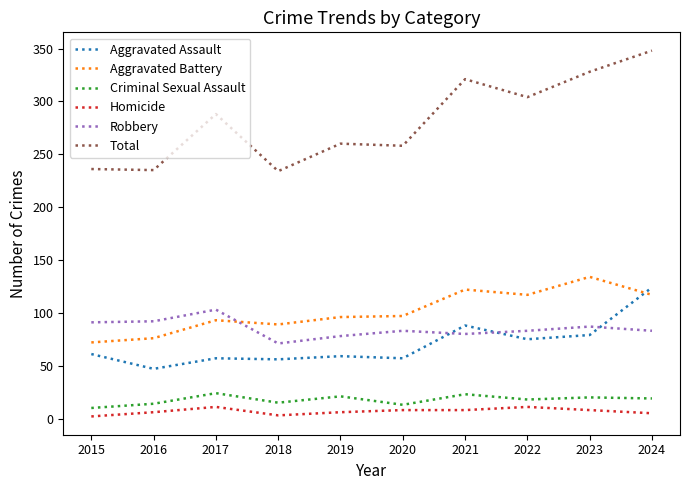

What is the sum of all Homicide values?

68